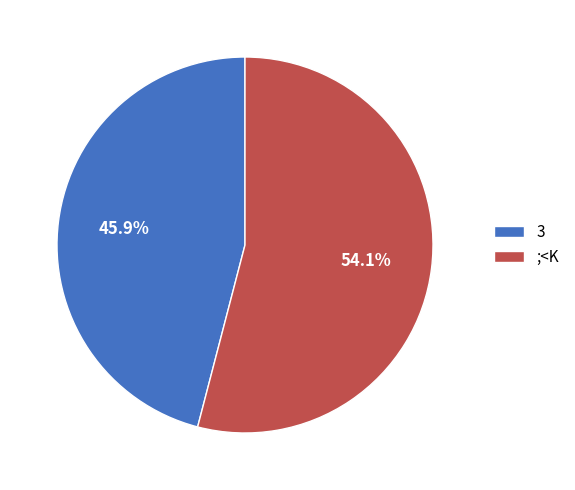

What percentage is NOT represented by 3?

54.1%